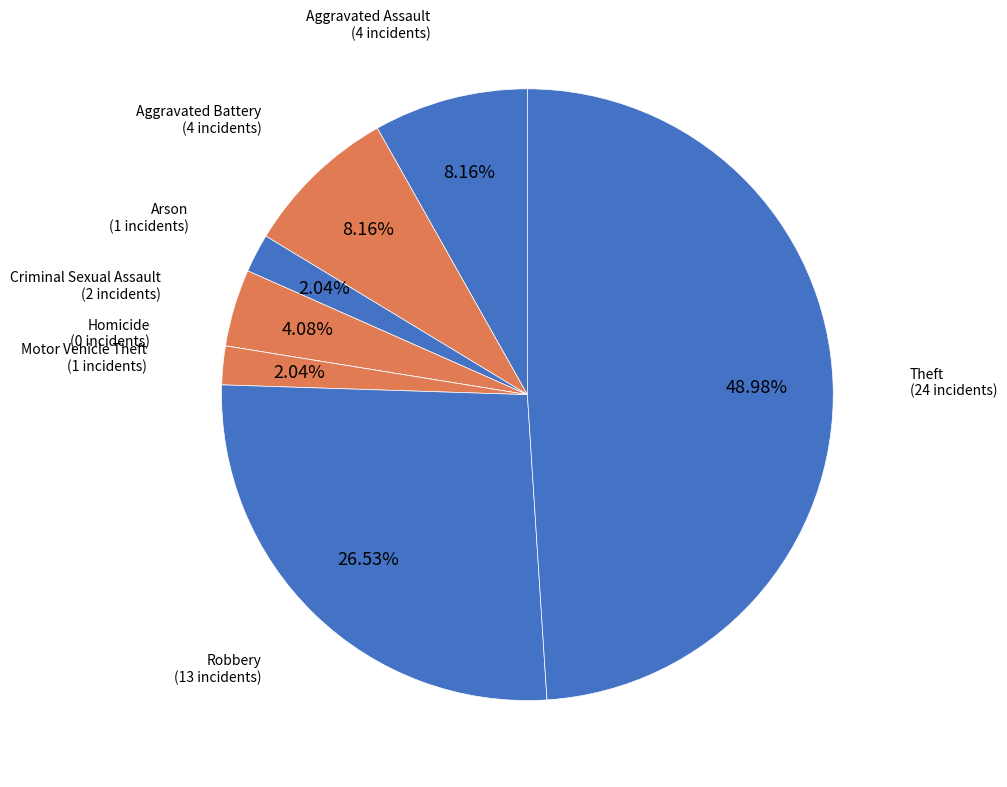

Combined, what portion of the pie is Theft and Arson?

51.0%